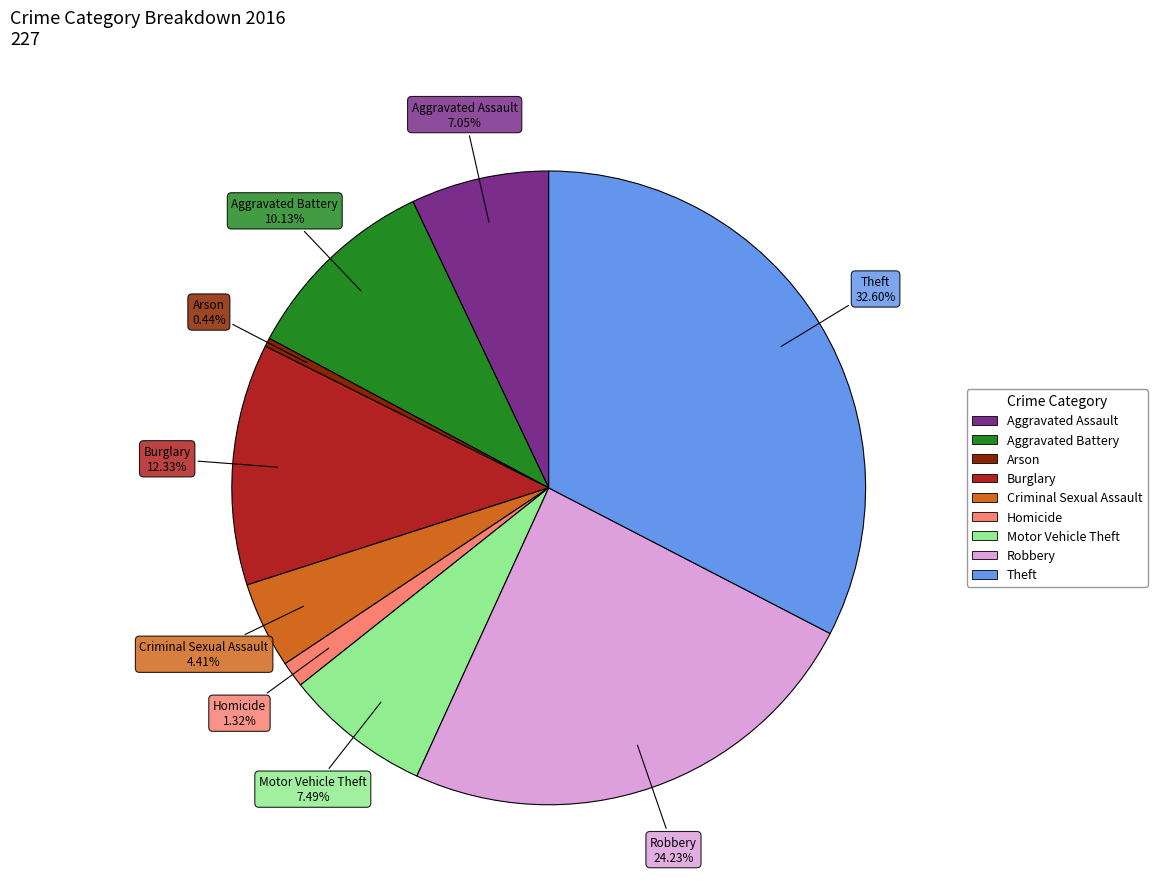

Which slice is the smallest?

Arson